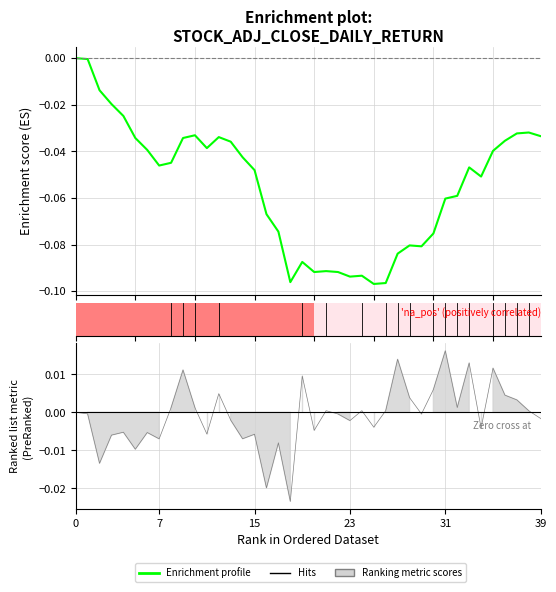

How many lines are shown in the chart?

1